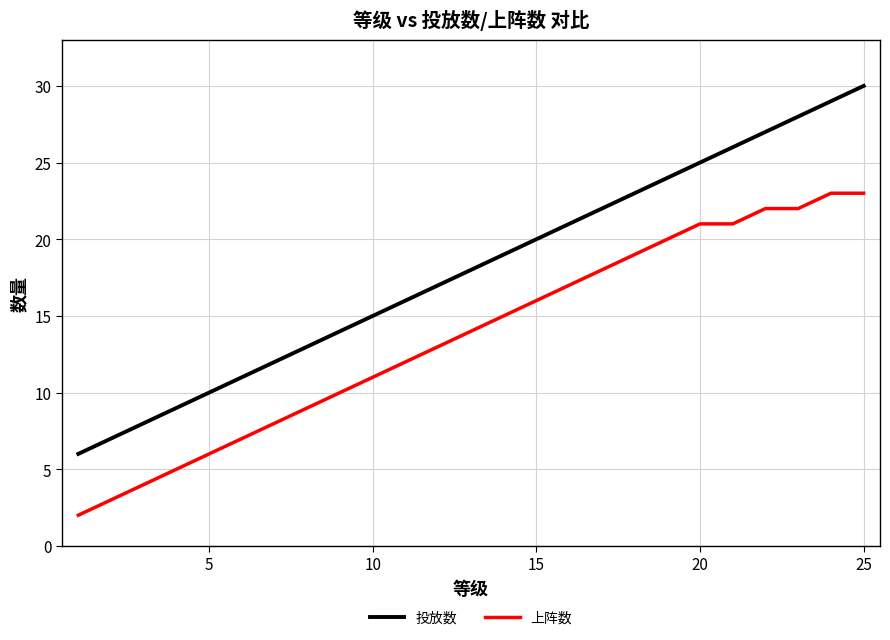

Which series has the widest spread of values?

投放数